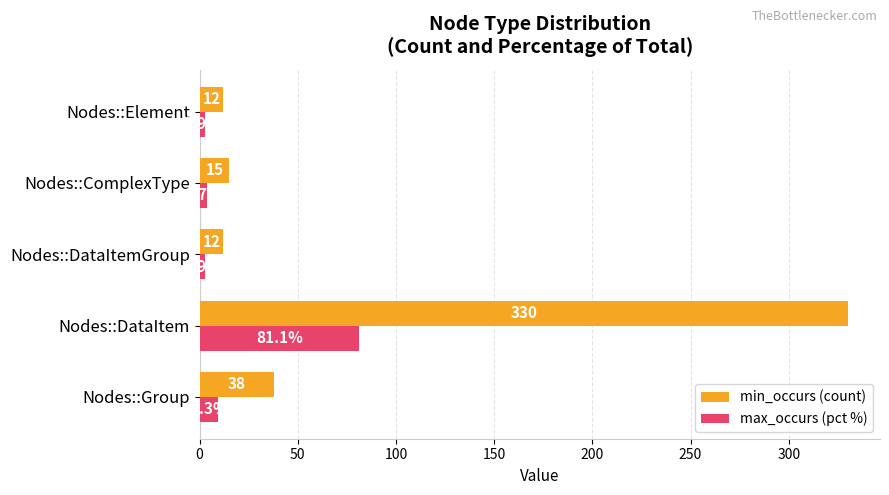

At which category is the sum across all series the highest?

Nodes::DataItem